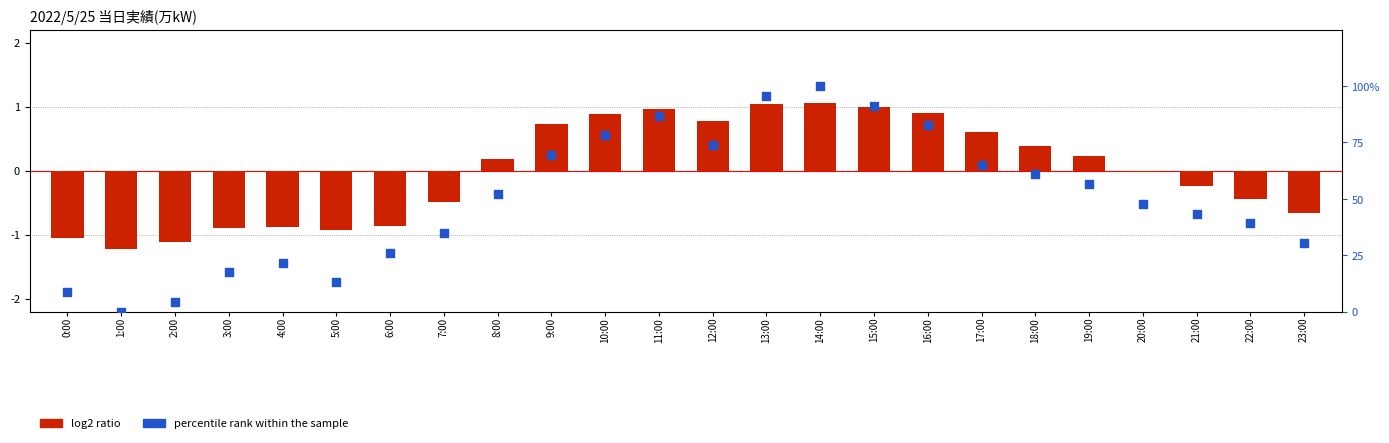

What is the total value across all series at 14:00?

101.1